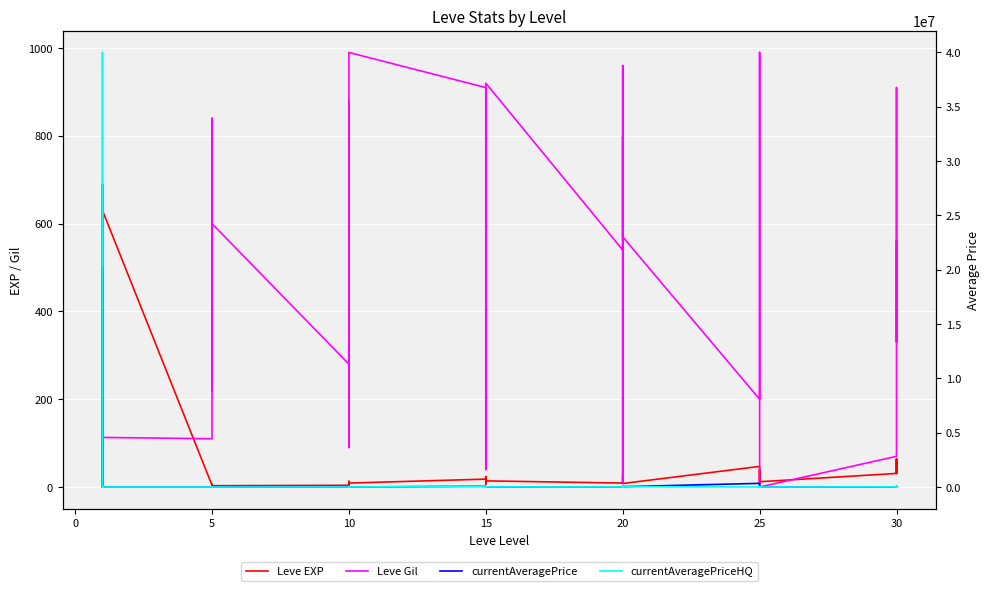

The currentAveragePriceHQ series shows 0.0 at 0. True or false?

True